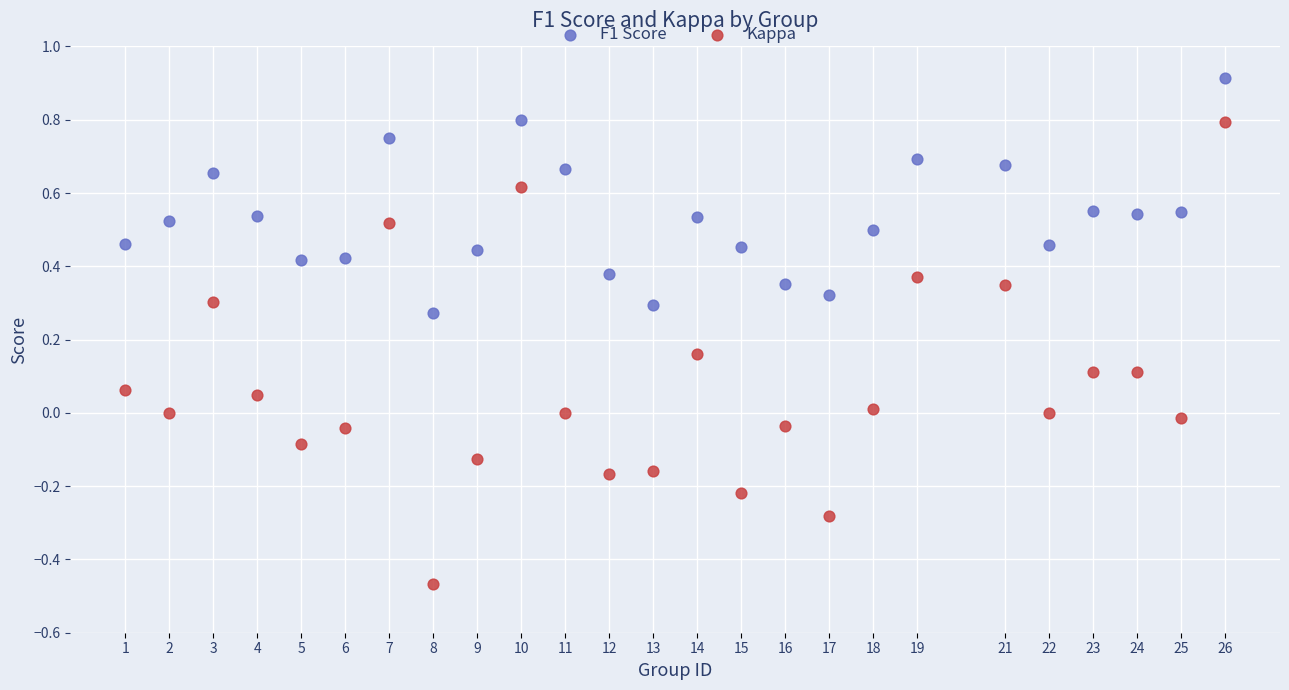

Which series has the largest Y range (max minus min)?

Kappa